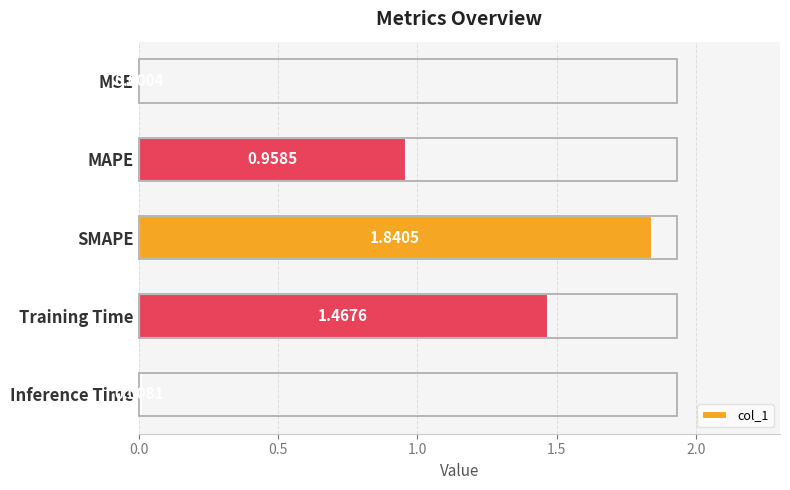

Which label corresponds to the largest value in the chart?

SMAPE